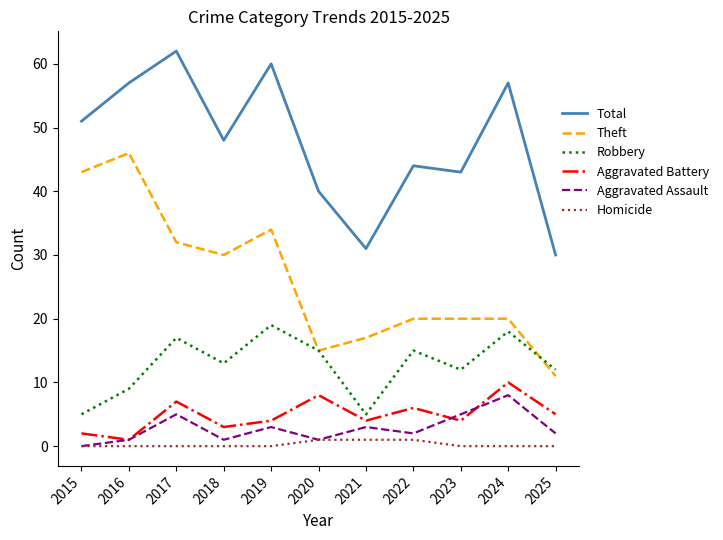

At which category does the chart reach its peak across all series?

2017